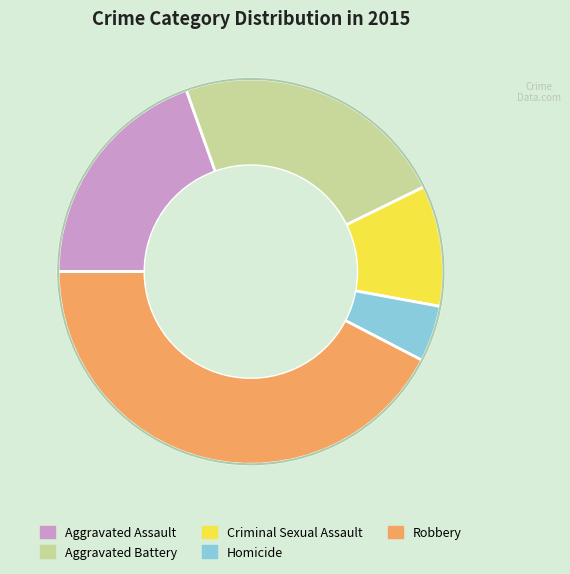

Does any single category account for the majority?

No